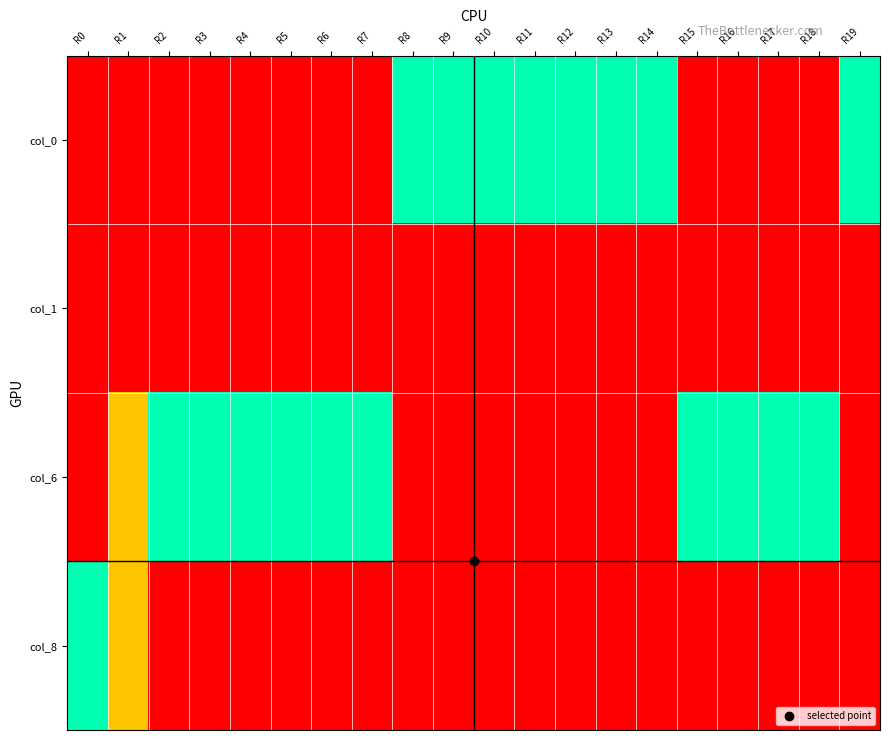

Which has a higher value, R8 or R12?

R8